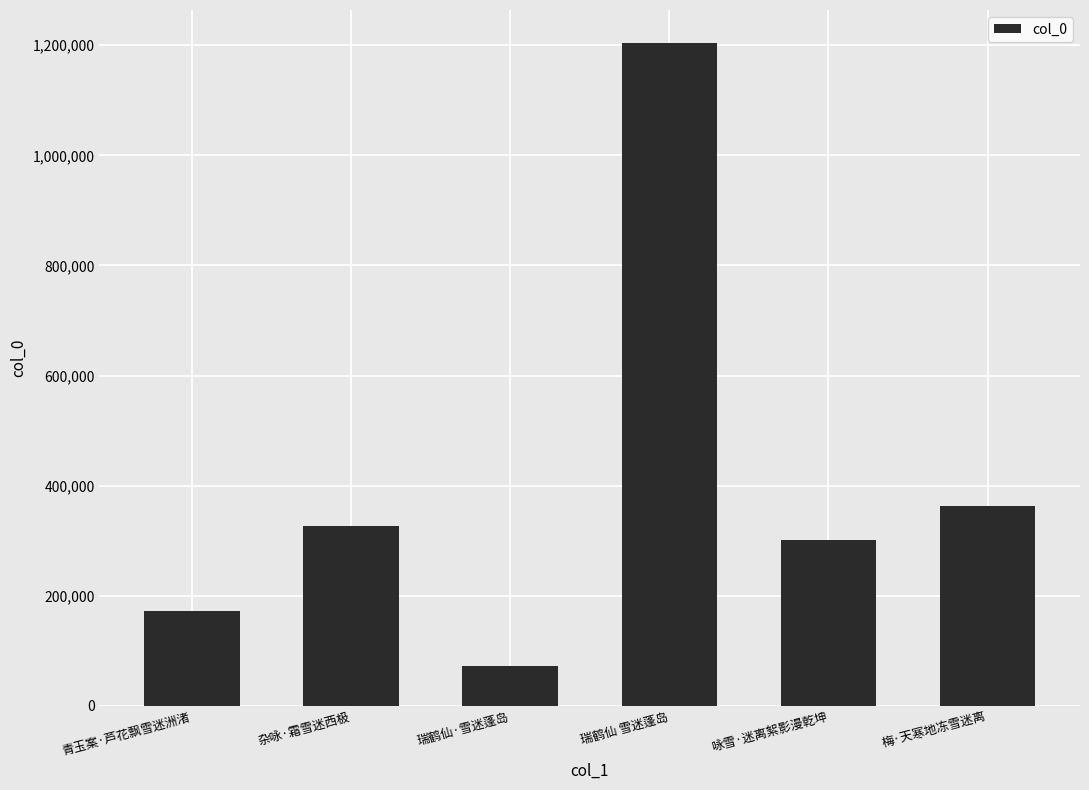

Between 青玉案·芦花飘雪迷洲渚 and 梅·天寒地冻雪迷离, which is larger?

梅·天寒地冻雪迷离